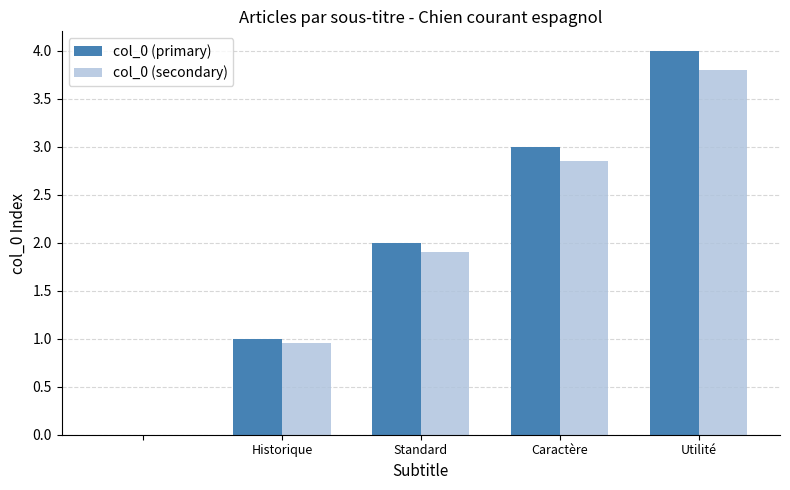

What is the greatest value displayed?

4.0